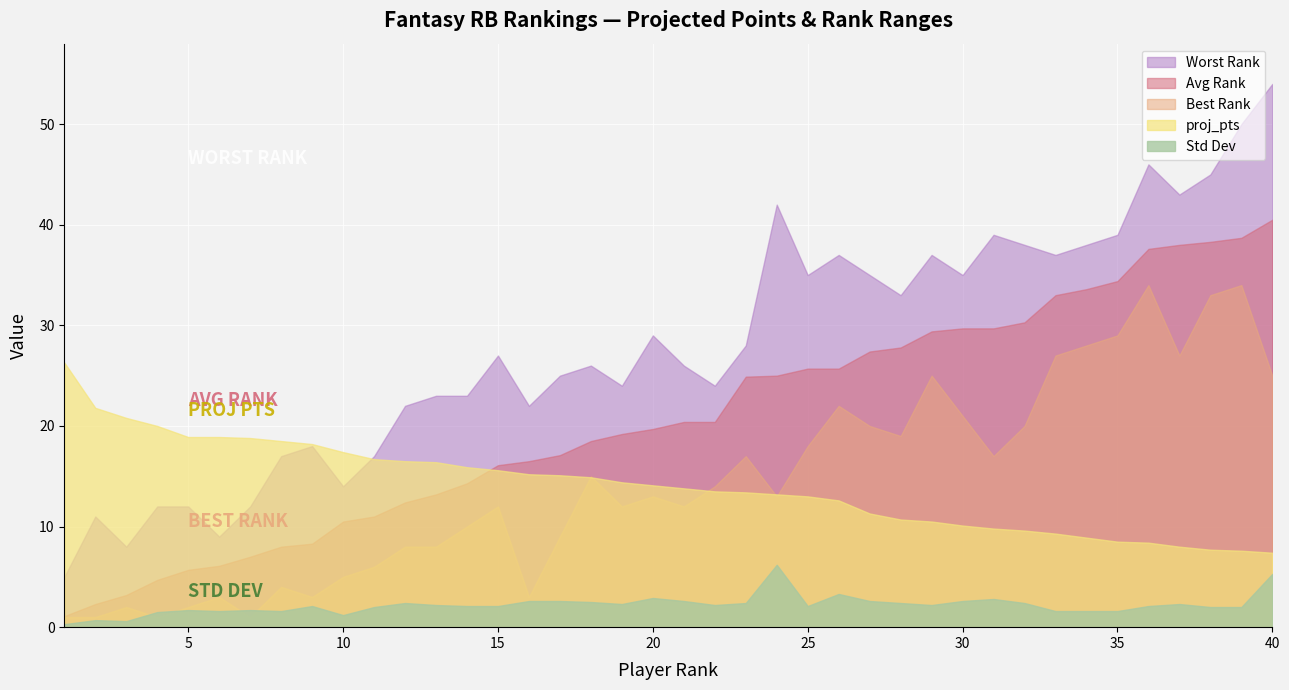

Does the chart display data point markers on the line(s)?

No